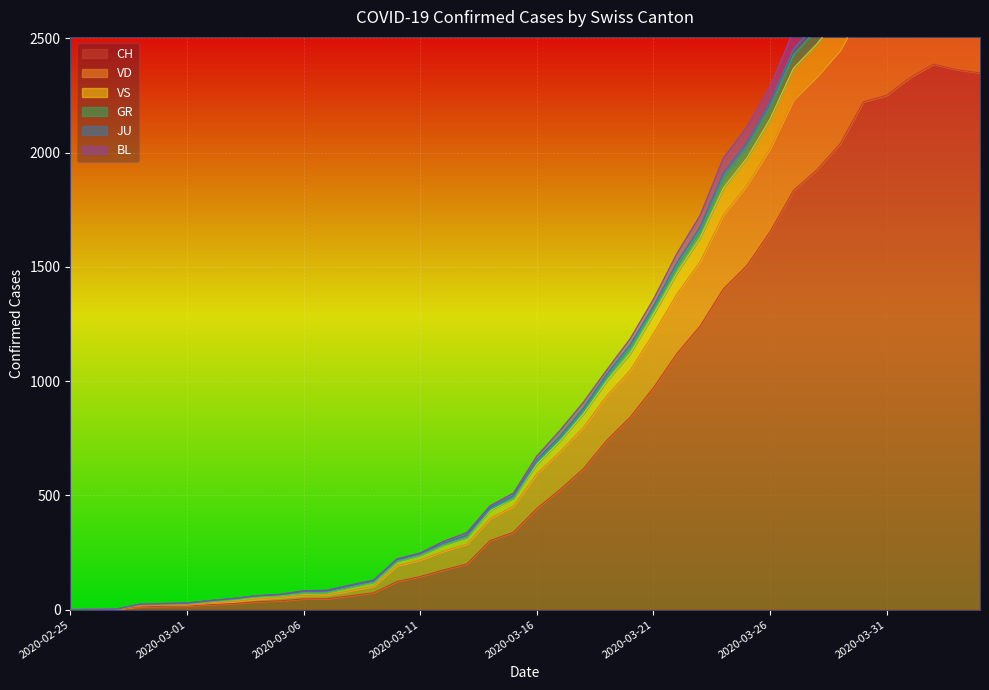

The JU series shows 433 at 2020-03-14. True or false?

True